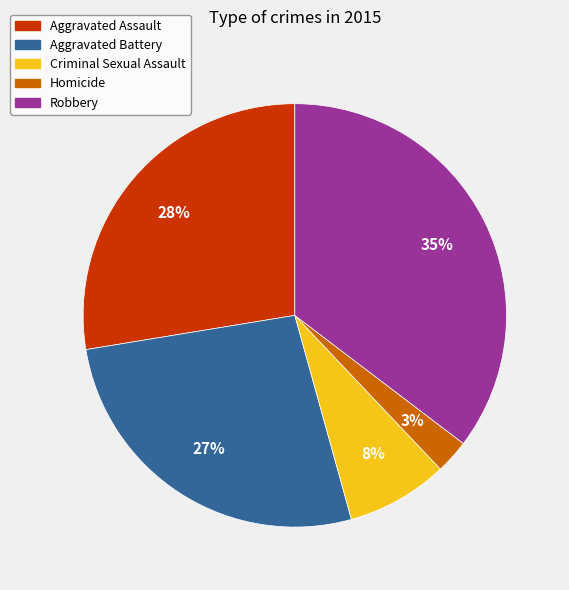

Do Criminal Sexual Assault and Robbery together represent more than half of the pie?

No